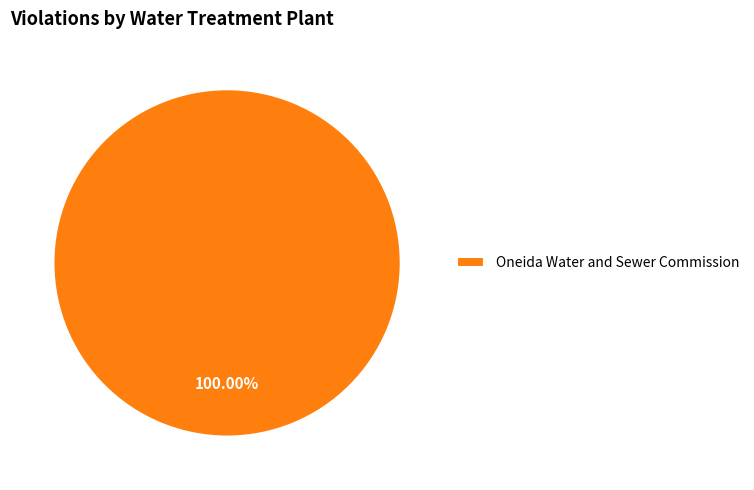

To the nearest percent, what percentage of the pie is Oneida Water and Sewer Commission?

100%